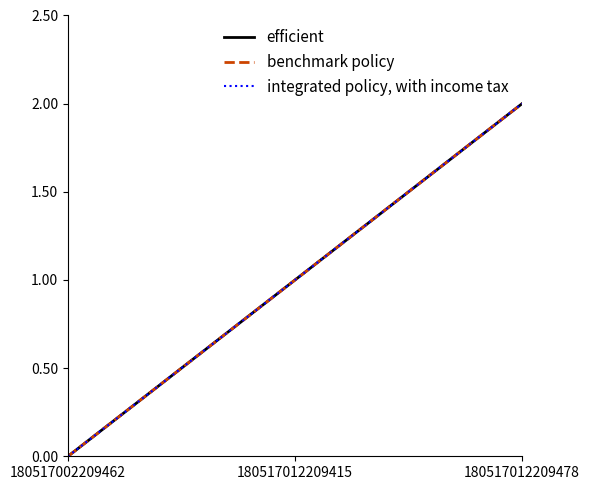

Does the chart display data point markers on the line(s)?

No